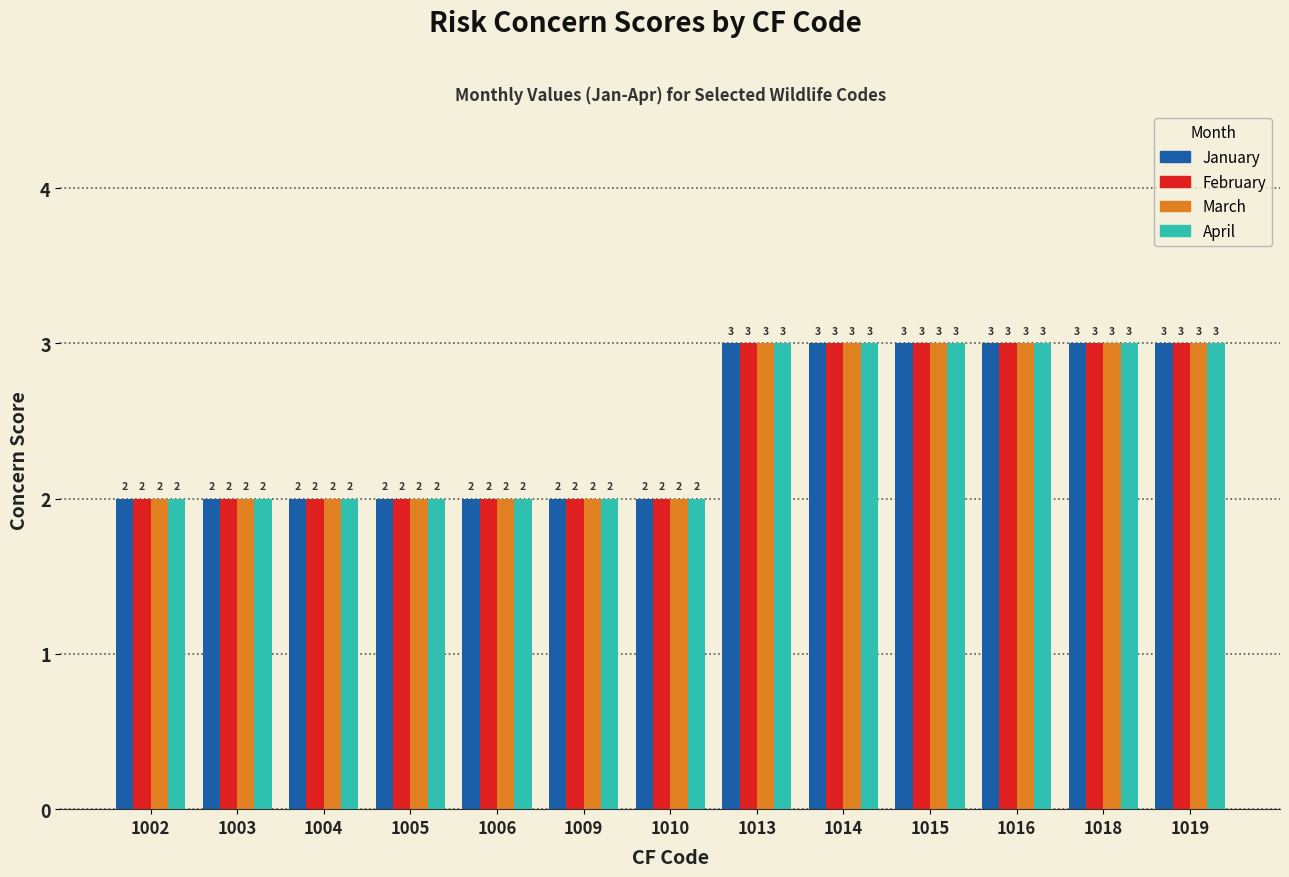

What is the total value across all series at 1002?

8